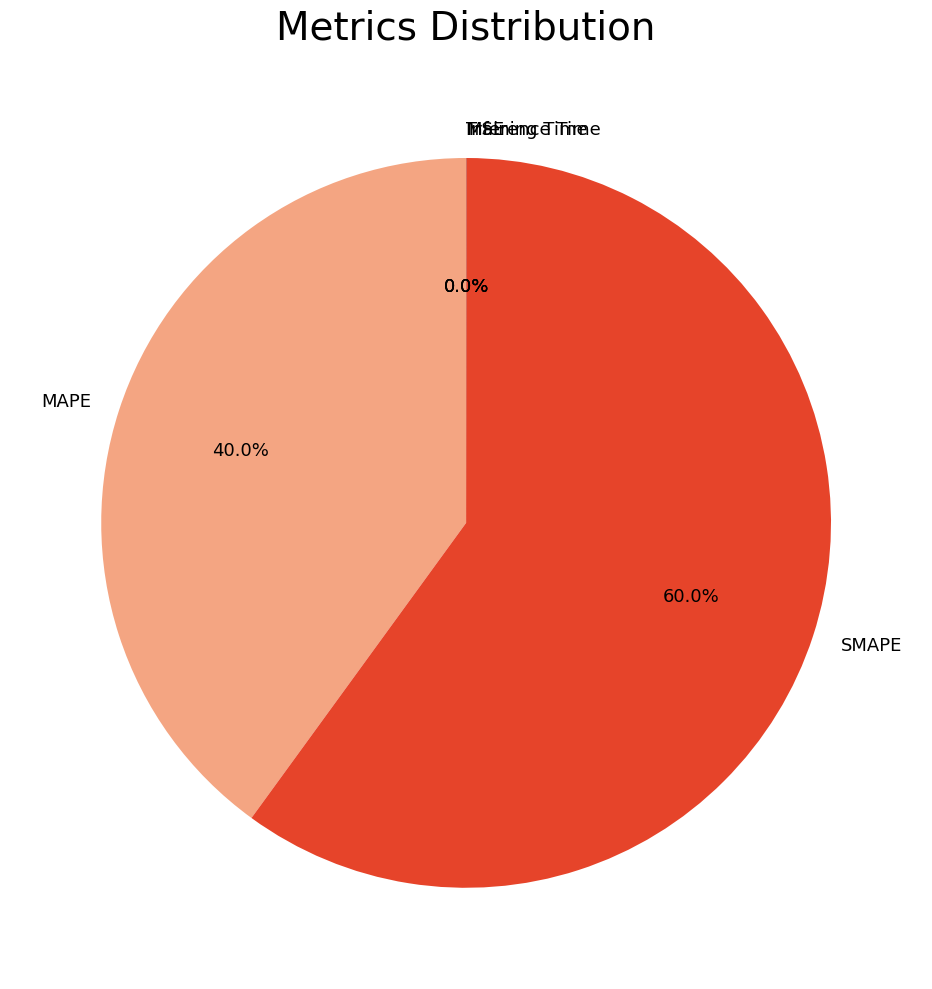

Is there any slice that represents more than half of the pie?

Yes